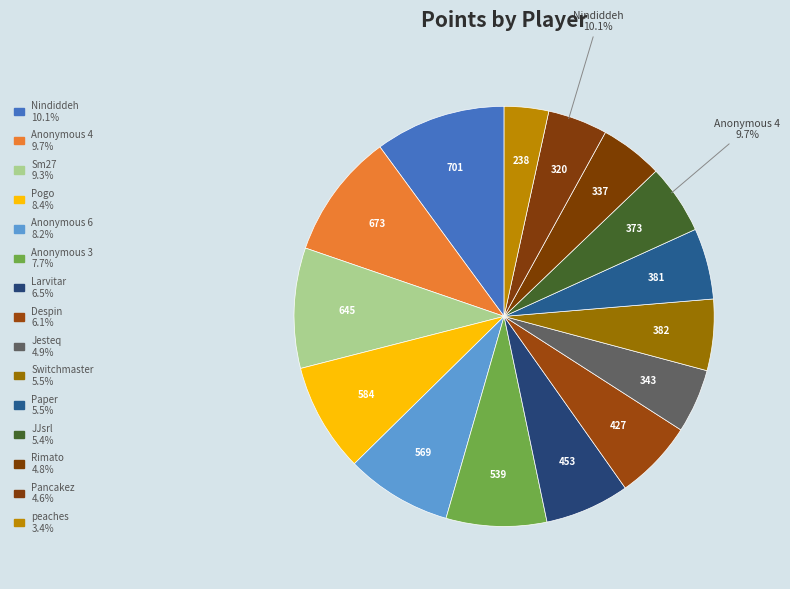

Is Nindiddeh the majority of the pie?

No